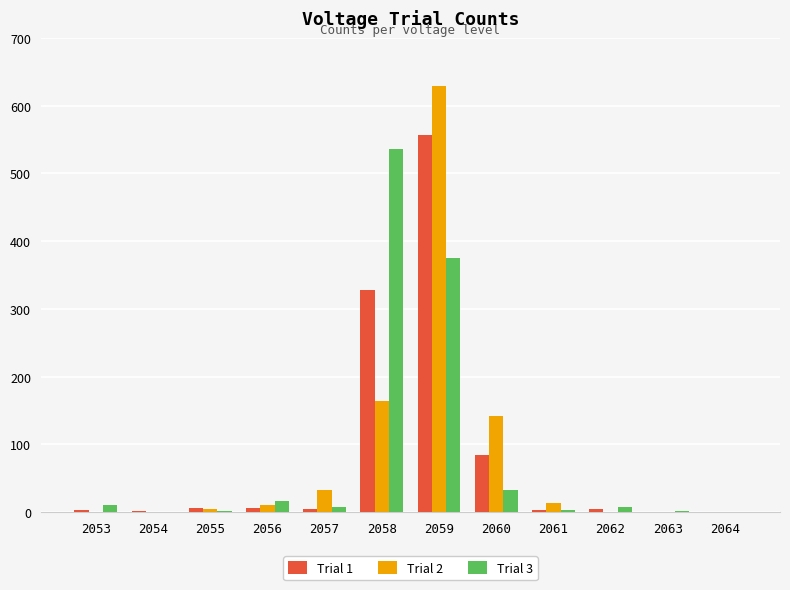

Where is Trial 2 nearest to the value 314?

2058